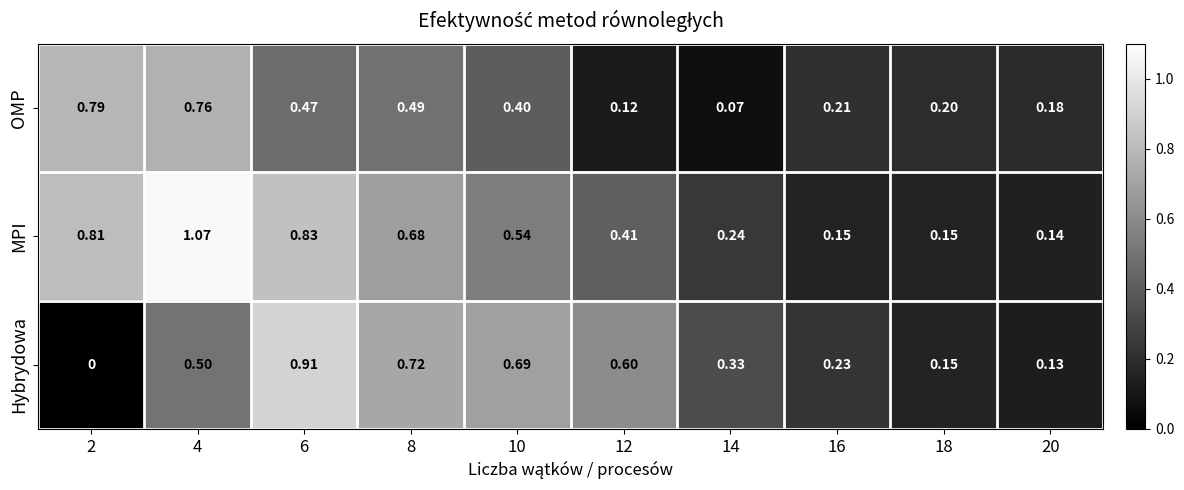

How many categories are shown in the chart?

10